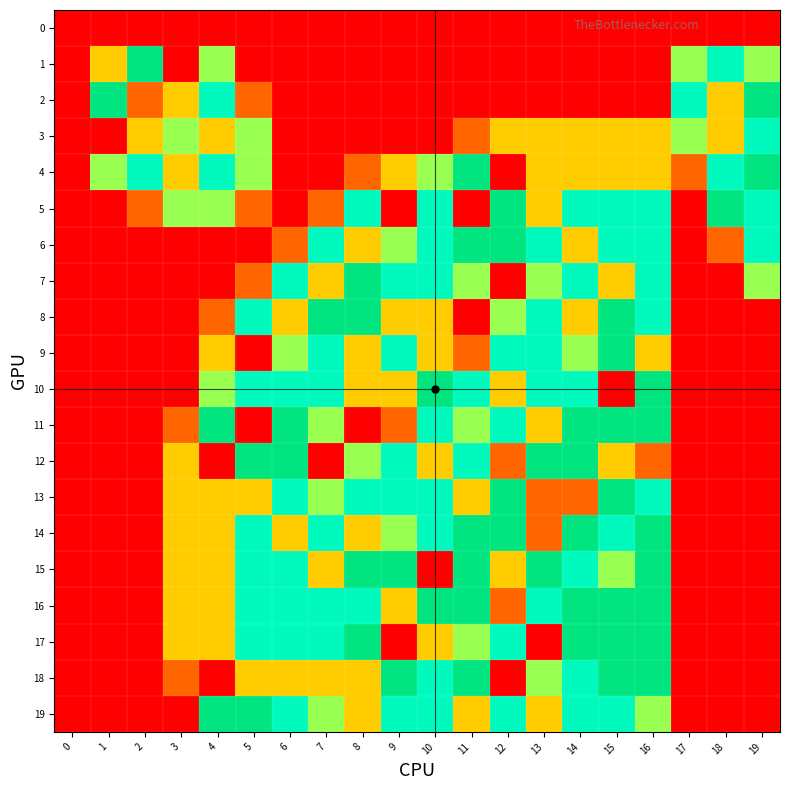

Reading left to right, extract all data points from this chart.

0: 0=0	1=0	2=0	3=0	4=0	5=0	6=0	7=0	8=0	9=0	10=0	11=0	12=0	13=0	14=0	15=0	16=0	17=0	18=0	19=0
1: 0=0	1=2	2=5	3=0	4=3	5=0	6=0	7=0	8=0	9=0	10=0	11=0	12=0	13=0	14=0	15=0	16=0	17=3	18=4	19=3
2: 0=0	1=5	2=1	3=2	4=4	5=1	6=0	7=0	8=0	9=0	10=0	11=0	12=0	13=0	14=0	15=0	16=0	17=4	18=2	19=5
3: 0=0	1=0	2=2	3=3	4=2	5=3	6=0	7=0	8=0	9=0	10=0	11=1	12=2	13=2	14=2	15=2	16=2	17=3	18=2	19=4
4: 0=0	1=3	2=4	3=2	4=4	5=3	6=0	7=0	8=1	9=2	10=3	11=5	12=0	13=2	14=2	15=2	16=2	17=1	18=4	19=5
5: 0=0	1=0	2=1	3=3	4=3	5=1	6=0	7=1	8=4	9=0	10=4	11=0	12=5	13=2	14=4	15=4	16=4	17=0	18=5	19=4
6: 0=0	1=0	2=0	3=0	4=0	5=0	6=1	7=4	8=2	9=3	10=4	11=5	12=5	13=4	14=2	15=4	16=4	17=0	18=1	19=4
7: 0=0	1=0	2=0	3=0	4=0	5=1	6=4	7=2	8=5	9=4	10=4	11=3	12=0	13=3	14=4	15=2	16=4	17=0	18=0	19=3
8: 0=0	1=0	2=0	3=0	4=1	5=4	6=2	7=5	8=5	9=2	10=2	11=0	12=3	13=4	14=2	15=5	16=4	17=0	18=0	19=0
9: 0=0	1=0	2=0	3=0	4=2	5=0	6=3	7=4	8=2	9=4	10=2	11=1	12=4	13=4	14=3	15=5	16=2	17=0	18=0	19=0
10: 0=0	1=0	2=0	3=0	4=3	5=4	6=4	7=4	8=2	9=2	10=5	11=4	12=2	13=4	14=4	15=0	16=5	17=0	18=0	19=0
11: 0=0	1=0	2=0	3=1	4=5	5=0	6=5	7=3	8=0	9=1	10=4	11=3	12=4	13=2	14=5	15=5	16=5	17=0	18=0	19=0
12: 0=0	1=0	2=0	3=2	4=0	5=5	6=5	7=0	8=3	9=4	10=2	11=4	12=1	13=5	14=5	15=2	16=1	17=0	18=0	19=0
13: 0=0	1=0	2=0	3=2	4=2	5=2	6=4	7=3	8=4	9=4	10=4	11=2	12=5	13=1	14=1	15=5	16=4	17=0	18=0	19=0
14: 0=0	1=0	2=0	3=2	4=2	5=4	6=2	7=4	8=2	9=3	10=4	11=5	12=5	13=1	14=5	15=4	16=5	17=0	18=0	19=0
15: 0=0	1=0	2=0	3=2	4=2	5=4	6=4	7=2	8=5	9=5	10=0	11=5	12=2	13=5	14=4	15=3	16=5	17=0	18=0	19=0
16: 0=0	1=0	2=0	3=2	4=2	5=4	6=4	7=4	8=4	9=2	10=5	11=5	12=1	13=4	14=5	15=5	16=5	17=0	18=0	19=0
17: 0=0	1=0	2=0	3=2	4=2	5=4	6=4	7=4	8=5	9=0	10=2	11=3	12=4	13=0	14=5	15=5	16=5	17=0	18=0	19=0
18: 0=0	1=0	2=0	3=1	4=0	5=2	6=2	7=2	8=2	9=5	10=4	11=5	12=0	13=3	14=4	15=5	16=5	17=0	18=0	19=0
19: 0=0	1=0	2=0	3=0	4=5	5=5	6=4	7=3	8=2	9=4	10=4	11=2	12=4	13=2	14=4	15=4	16=3	17=0	18=0	19=0